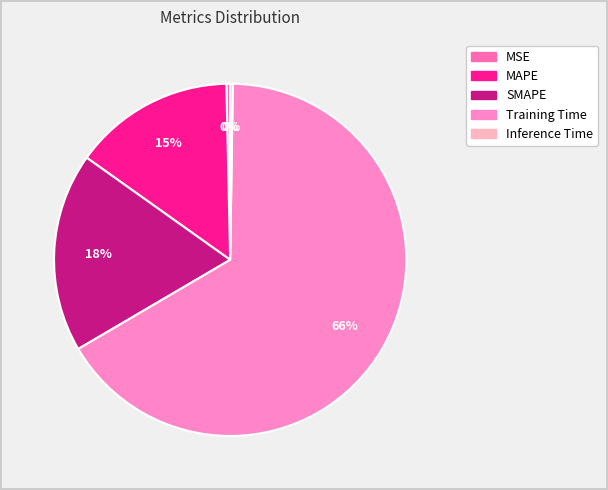

Is it true that MSE is 0% of the pie?

True